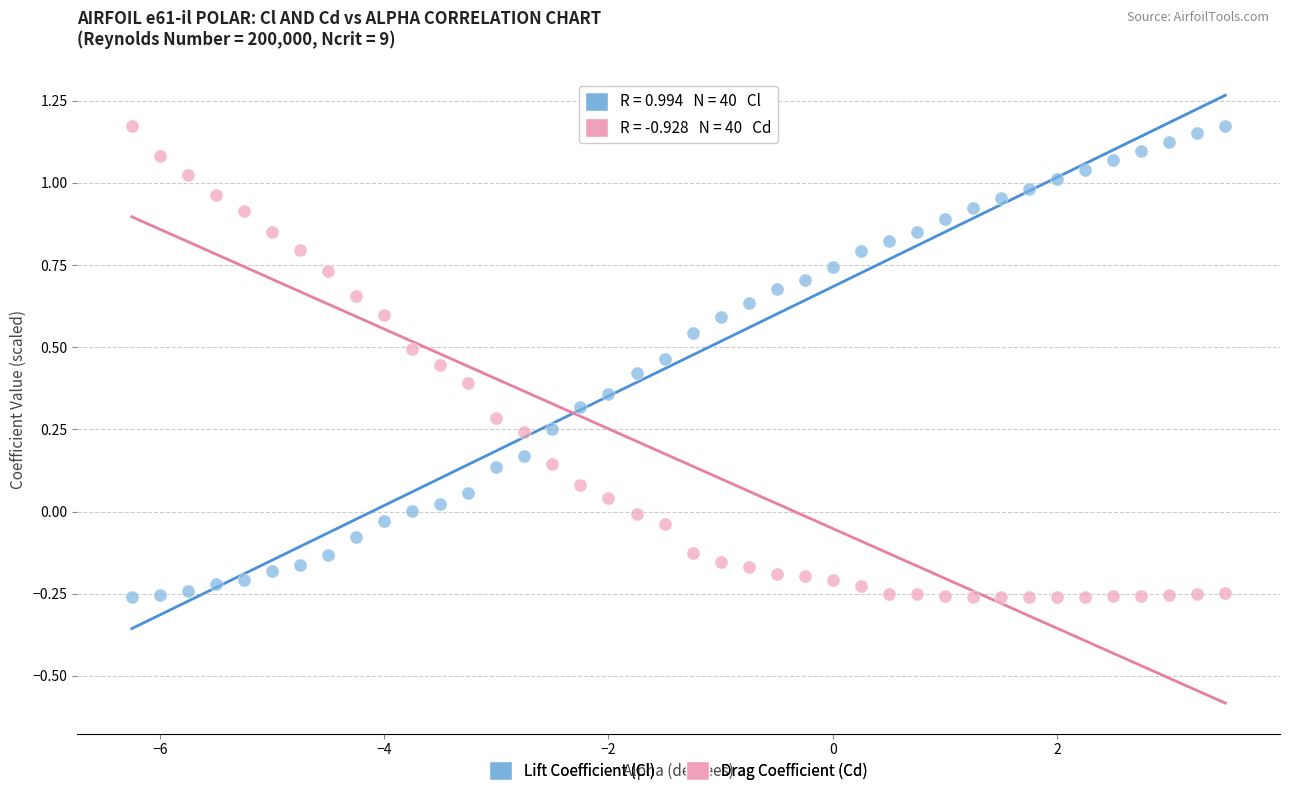

Across all data points, what is the range of Y values (max minus min)?

1.4